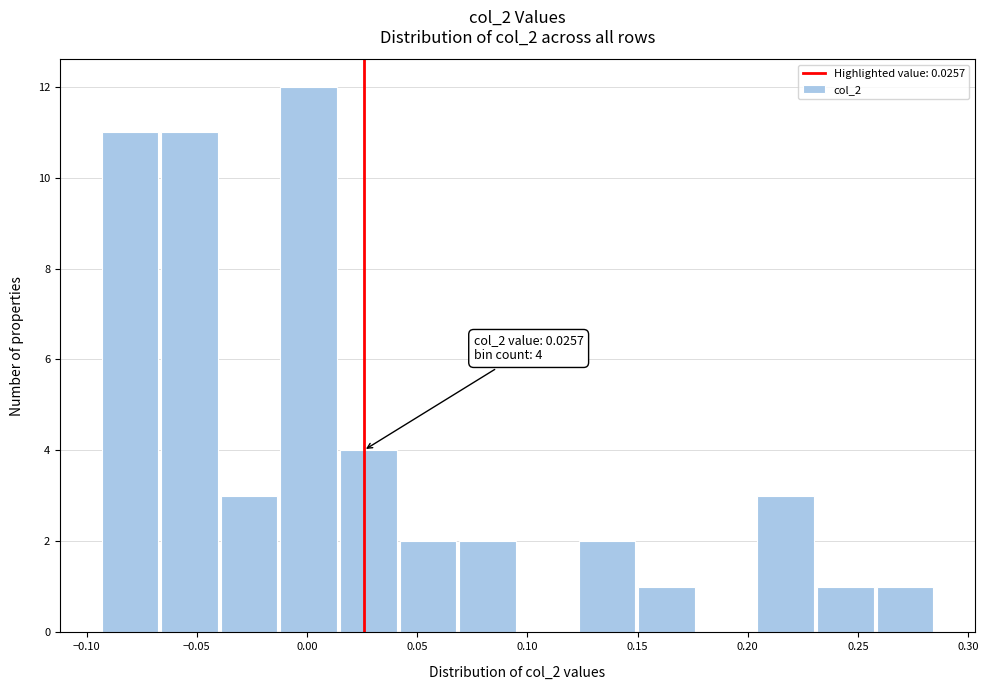

Over which range of the x-axis is the bar tallest?

-0.015 to 0.015